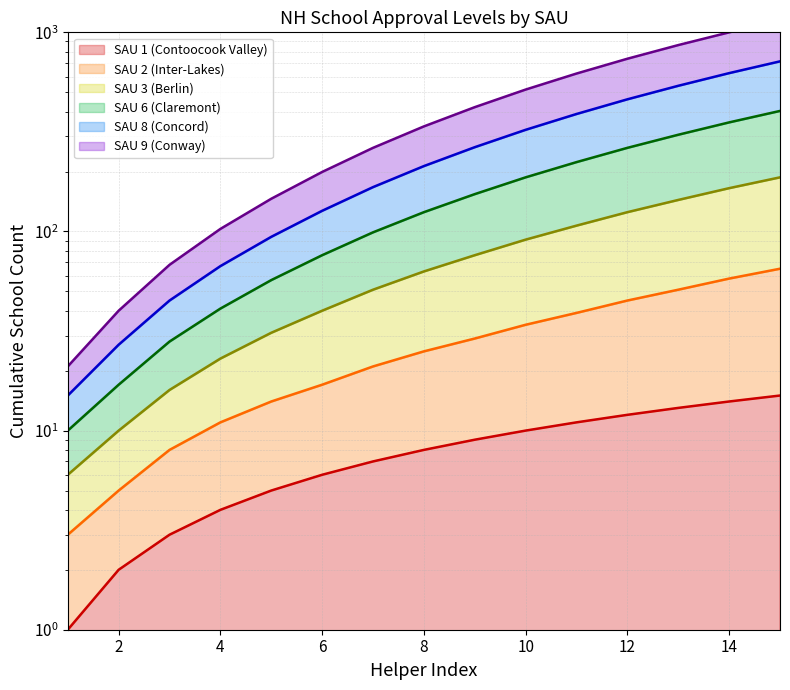

True or false: SAU 3 (Berlin) and SAU 6 (Claremont) cross at least once.

False